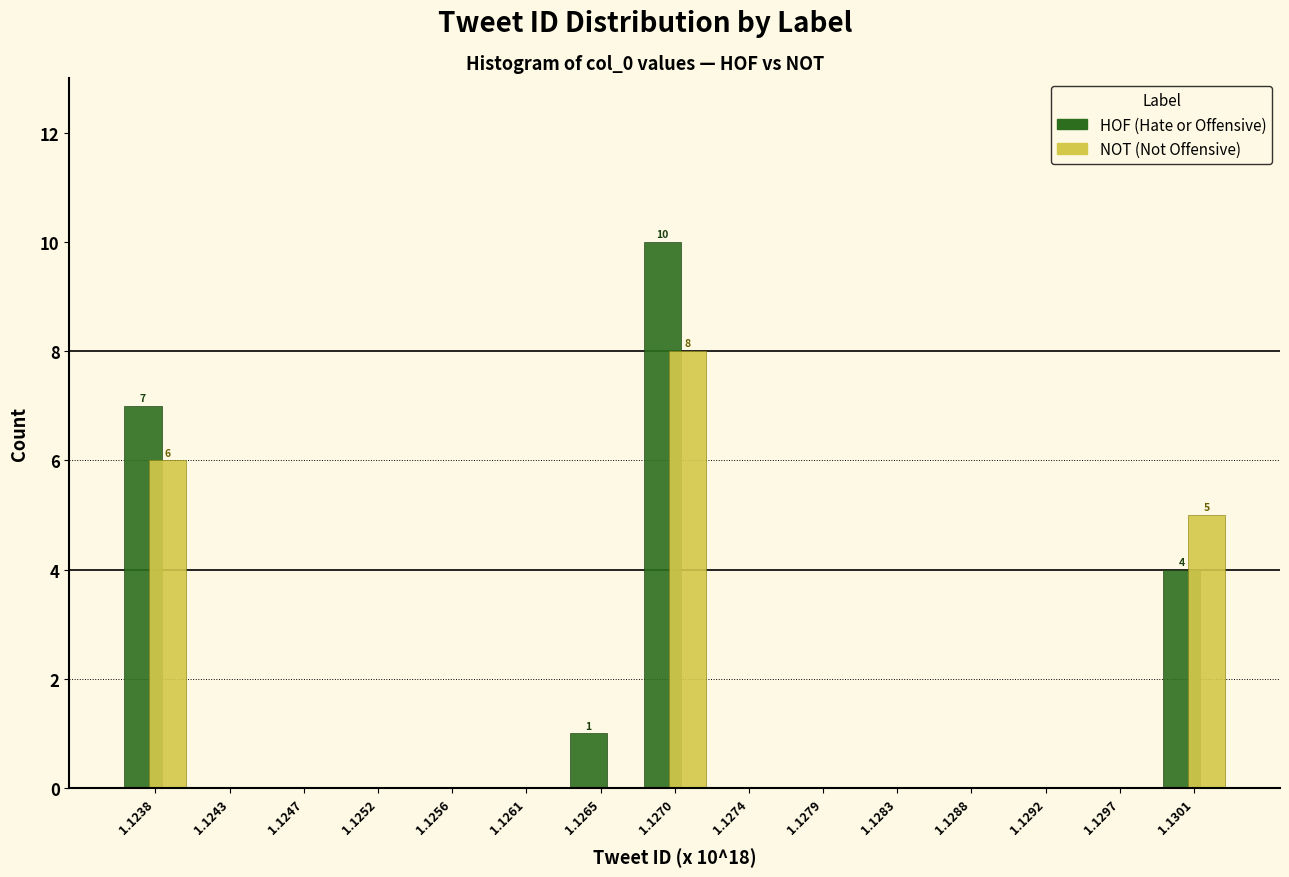

Reading right to left, list all the values displayed in this chart.

HOF: 1.1301=4	1.1297=0	1.1292=0	1.1288=0	1.1283=0	1.1279=0	1.1274=0	1.1270=10	1.1265=1	1.1261=0	1.1256=0	1.1252=0	1.1247=0	1.1243=0	1.1238=7
NOT: 1.1301=5	1.1297=0	1.1292=0	1.1288=0	1.1283=0	1.1279=0	1.1274=0	1.1270=8	1.1265=0	1.1261=0	1.1256=0	1.1252=0	1.1247=0	1.1243=0	1.1238=6